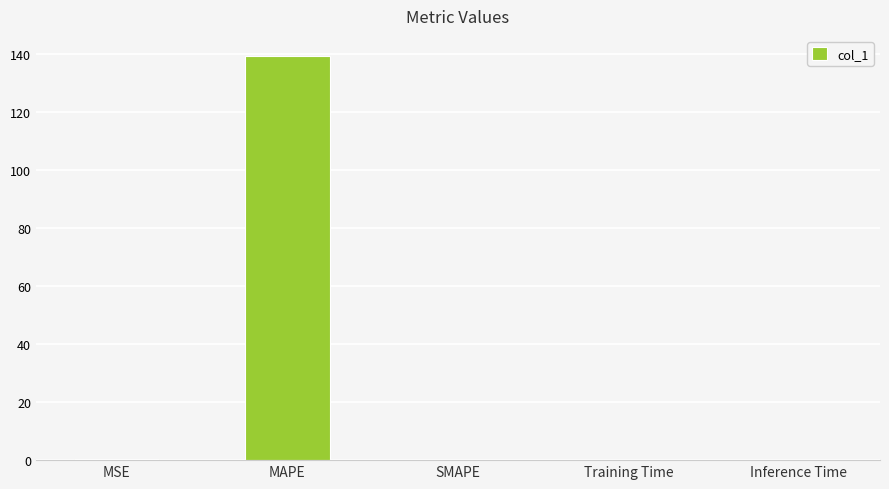

Which label corresponds to the largest value in the chart?

MAPE